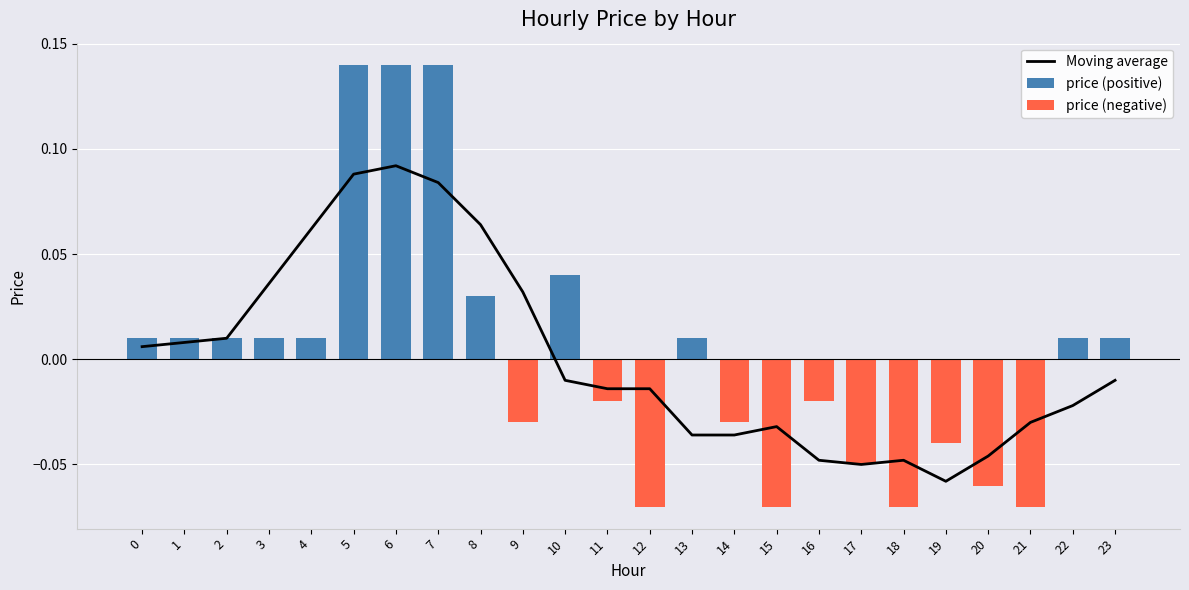

What is the difference between the maximum and minimum values in the Moving average series?

0.2